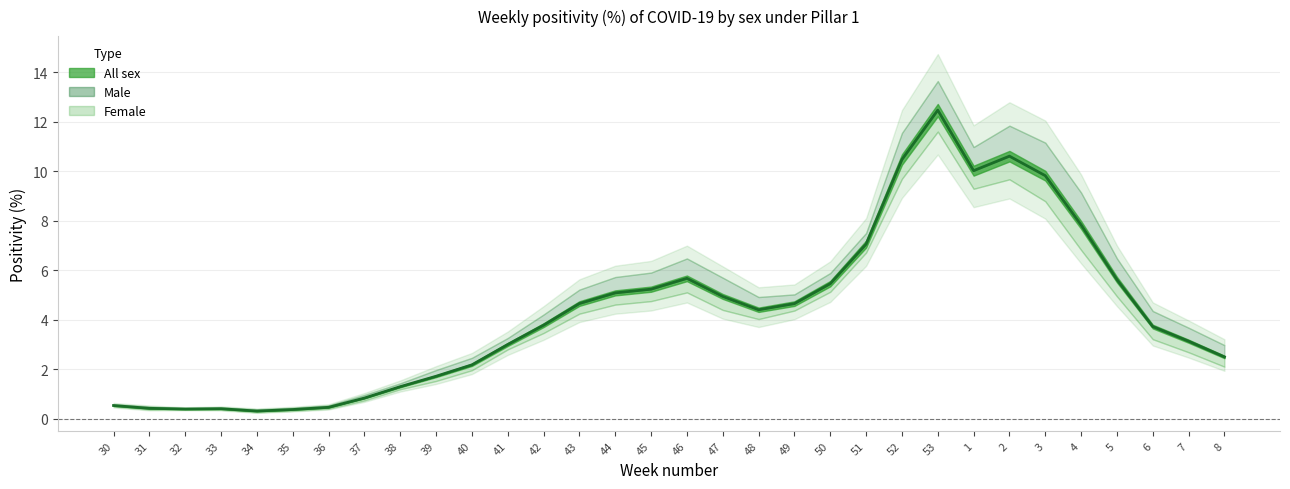

How many distinct data groups are displayed?

3